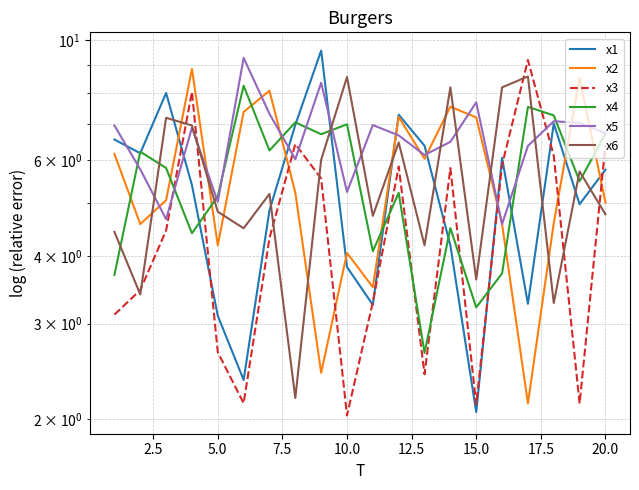

What are all the series names shown in the legend?

x1, x2, x3, x4, x5, x6